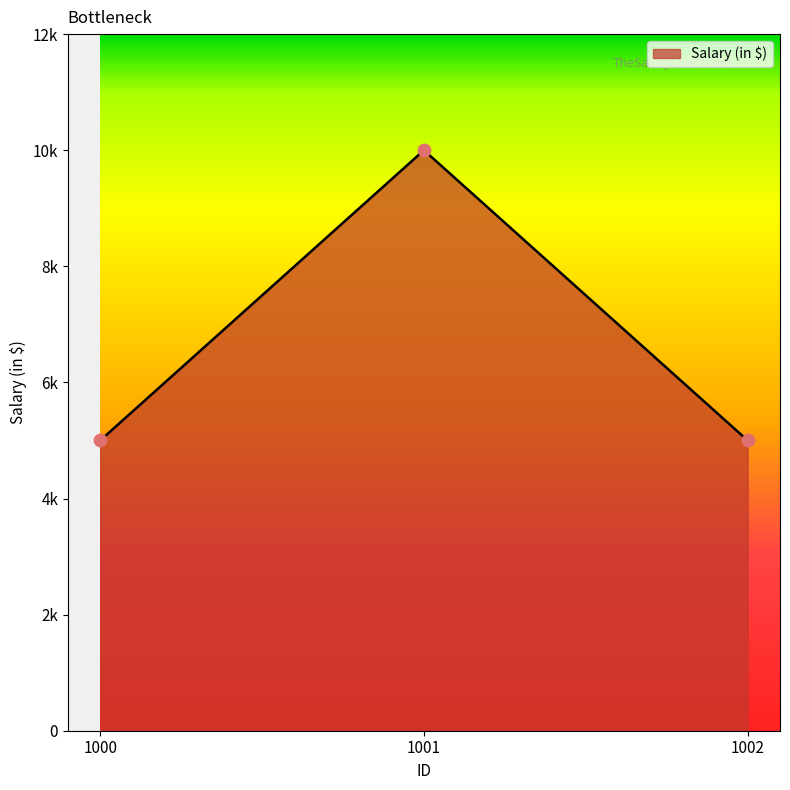

Is this an area chart (filled region under the line)?

Yes